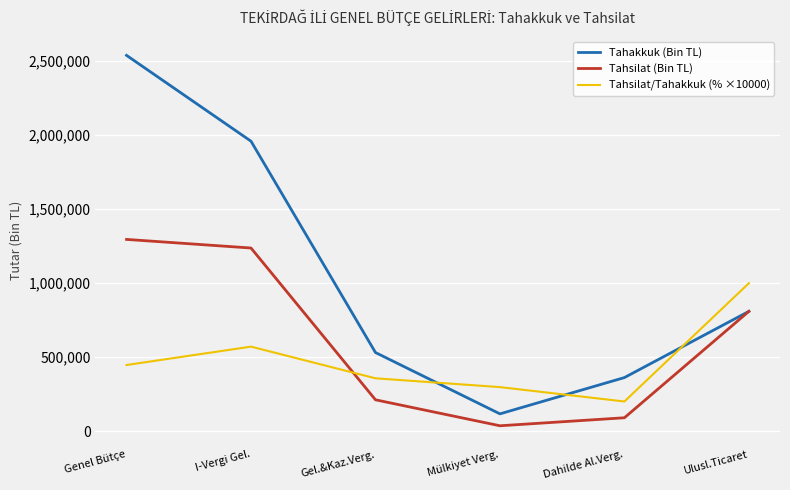

At which label is Tahakkuk (Bin TL) closest to 1328232?

Ulusl.Ticaret